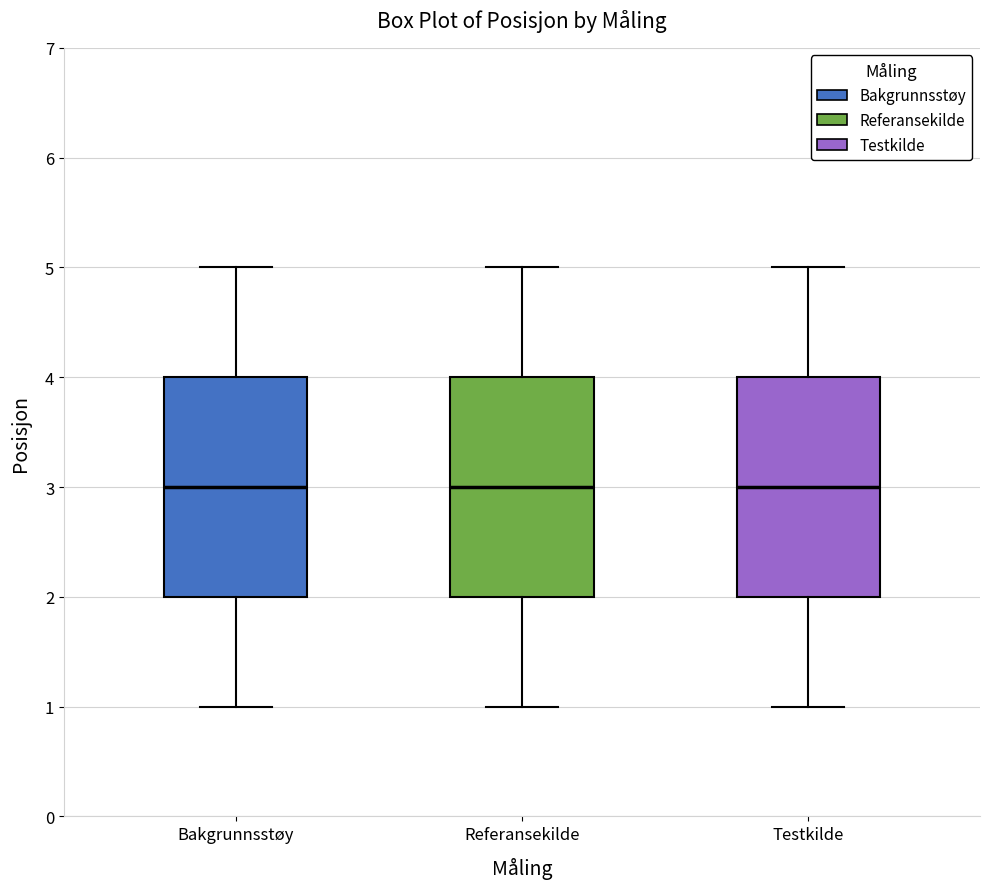

Where is the lower edge of the box for Referansekilde on the y-axis? The values are not printed on the chart, so give them approximately, as read against the axis.

2